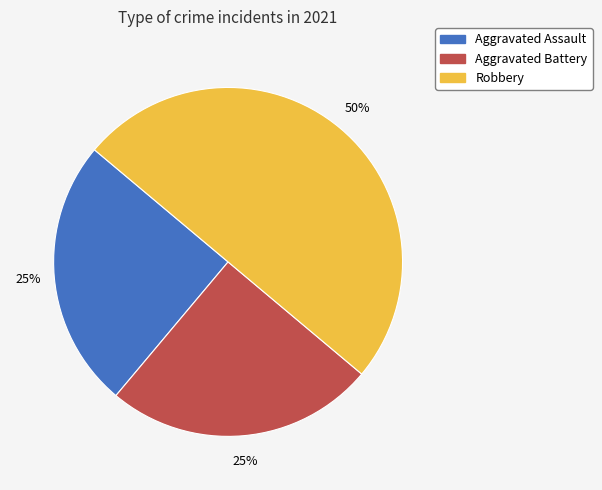

The Robbery slice represents 40% of the pie. True or false?

False